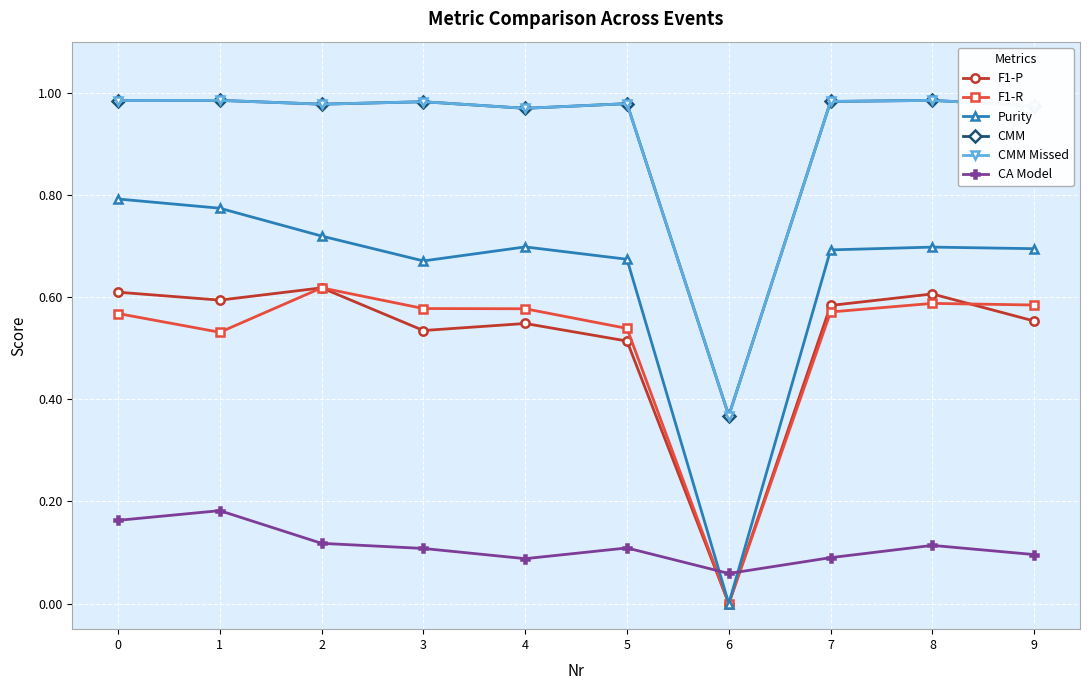

True or false: F1-P has a value of 0.4 at 0.

False